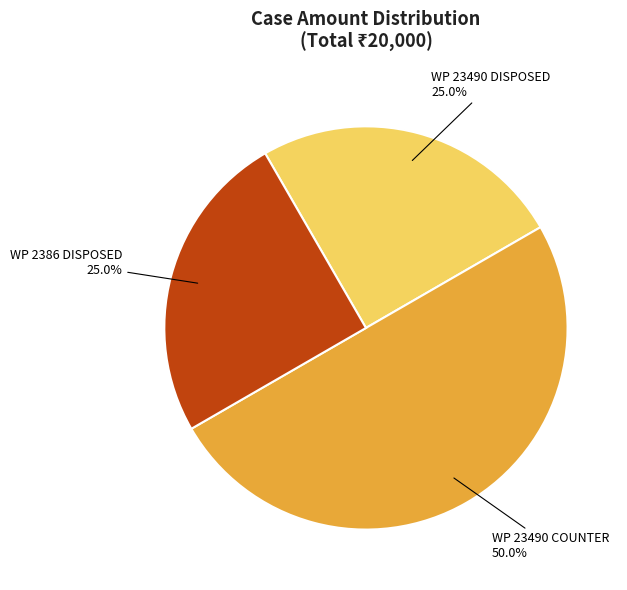

Which slice is the largest?

WP 23490 COUNTER